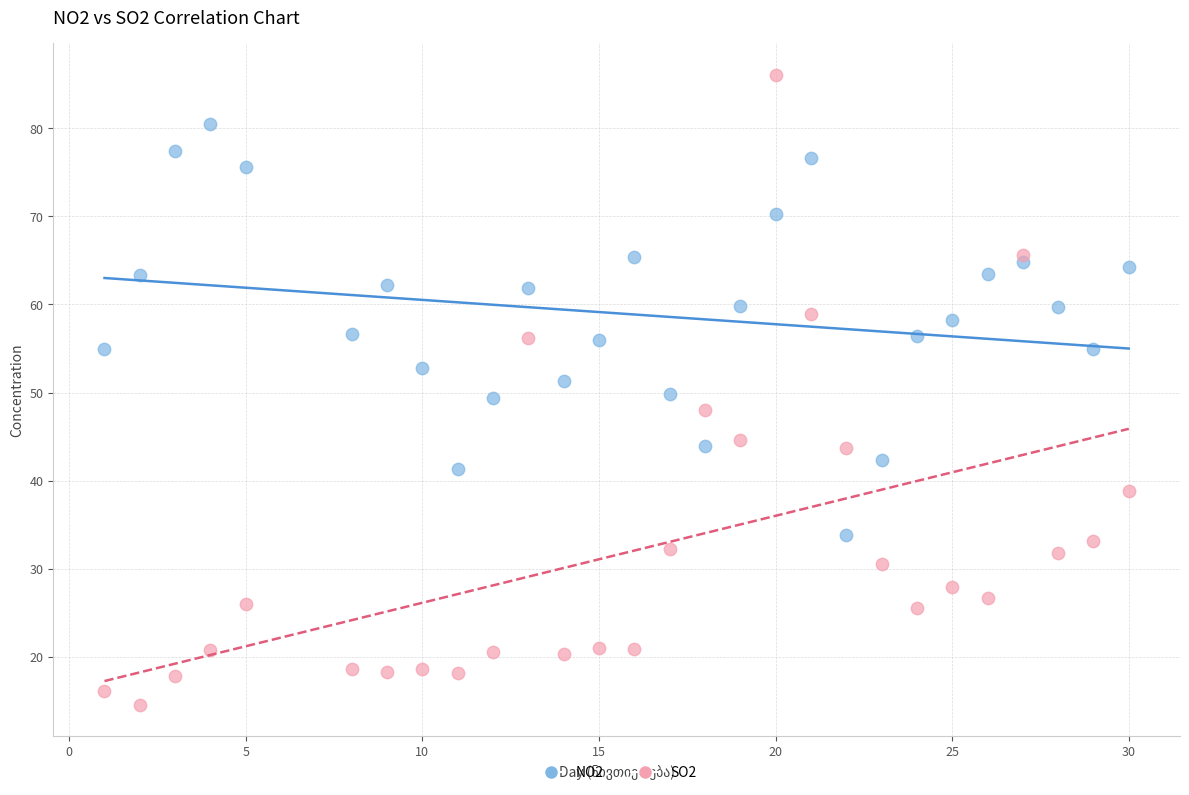

Which series contains the highest Y value?

SO2